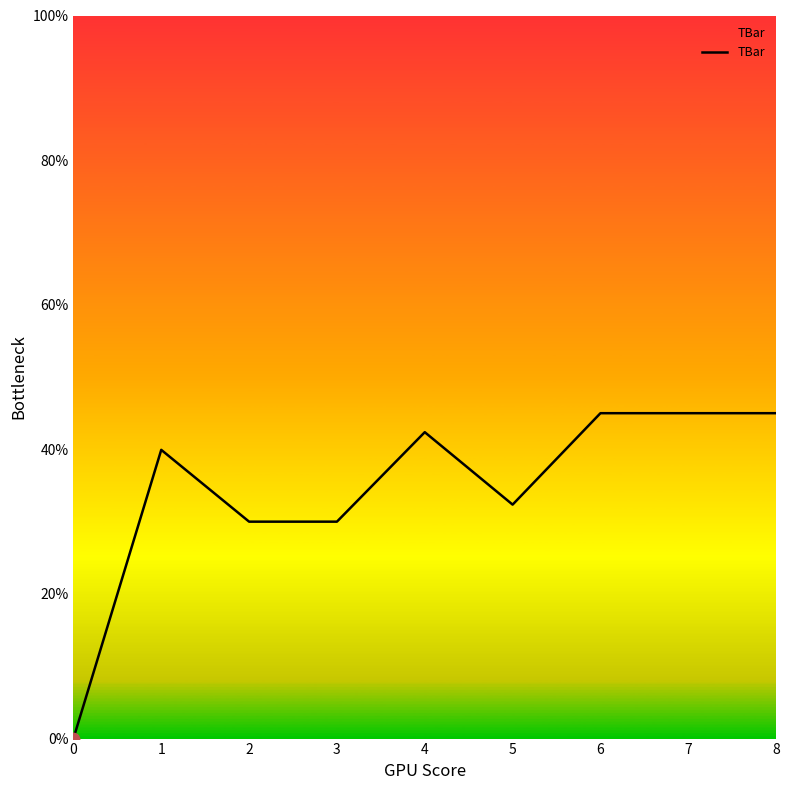

Approximately how many times larger is the value at 8 compared to 5?

1.4